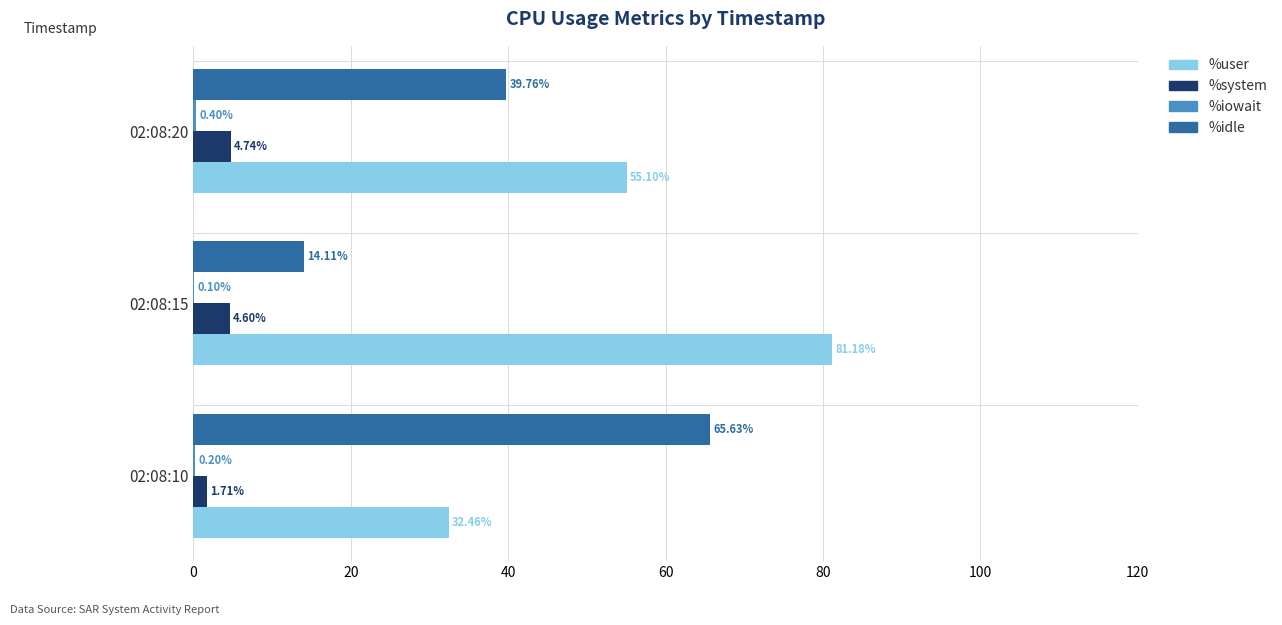

What is the sum of all %idle values?

119.5